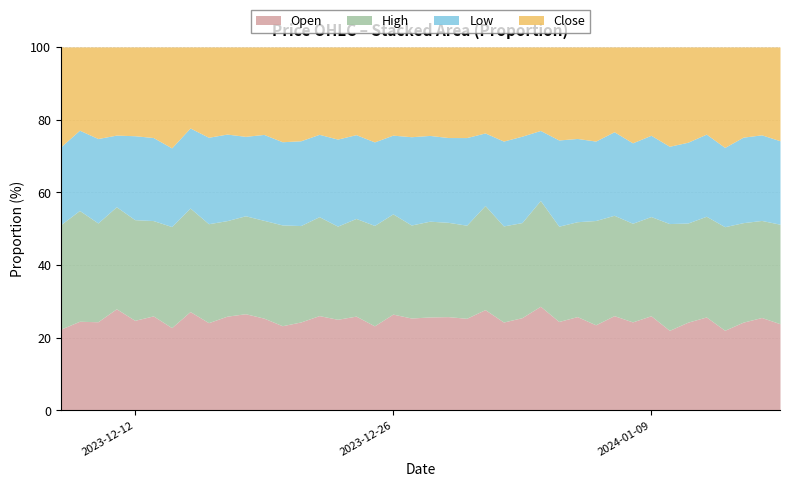

What position from the right is 2023-12-14?

34